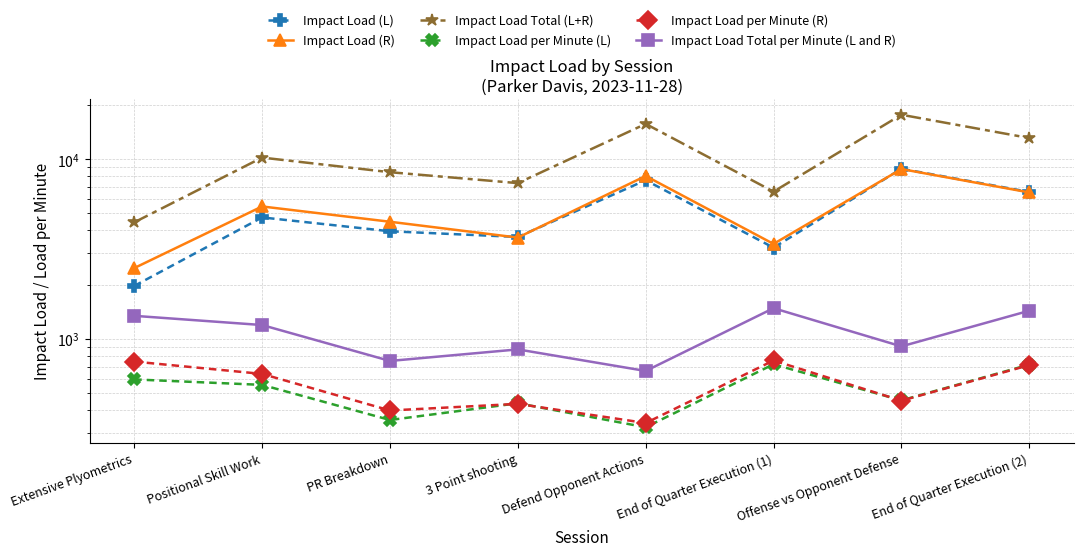

Reading left to right, transcribe all the data shown in this chart.

Impact Load (L): Extensive Plyometrics=1967.5	Positional Skill Work=4728.6	PR Breakdown=3960.1	3 Point shooting=3681.2	Defend Opponent Actions=7612.8	End of Quarter Execution (1)=3209.6	Offense vs Opponent Defense=8814.2	End of Quarter Execution (2)=6550.3
Impact Load (R): Extensive Plyometrics=2472.5	Positional Skill Work=5440.8	PR Breakdown=4473.4	3 Point shooting=3652.6	Defend Opponent Actions=8036.4	End of Quarter Execution (1)=3367.8	Offense vs Opponent Defense=8781.5	End of Quarter Execution (2)=6509.9
Impact Load Total (L+R): Extensive Plyometrics=4440.0	Positional Skill Work=10169.4	PR Breakdown=8433.5	3 Point shooting=7333.8	Defend Opponent Actions=15649.1	End of Quarter Execution (1)=6577.5	Offense vs Opponent Defense=17595.8	End of Quarter Execution (2)=13060.2
Impact Load per Minute (L): Extensive Plyometrics=594.6	Positional Skill Work=554.6	PR Breakdown=353.8	3 Point shooting=438.4	Defend Opponent Actions=322.4	End of Quarter Execution (1)=722.0	Offense vs Opponent Defense=454.6	End of Quarter Execution (2)=718.4
Impact Load per Minute (R): Extensive Plyometrics=747.3	Positional Skill Work=638.1	PR Breakdown=399.6	3 Point shooting=434.9	Defend Opponent Actions=340.3	End of Quarter Execution (1)=757.6	Offense vs Opponent Defense=453.0	End of Quarter Execution (2)=714.0
Impact Load Total per Minute (L and R): Extensive Plyometrics=1341.9	Positional Skill Work=1192.8	PR Breakdown=753.4	3 Point shooting=873.3	Defend Opponent Actions=662.7	End of Quarter Execution (1)=1479.7	Offense vs Opponent Defense=907.6	End of Quarter Execution (2)=1432.3